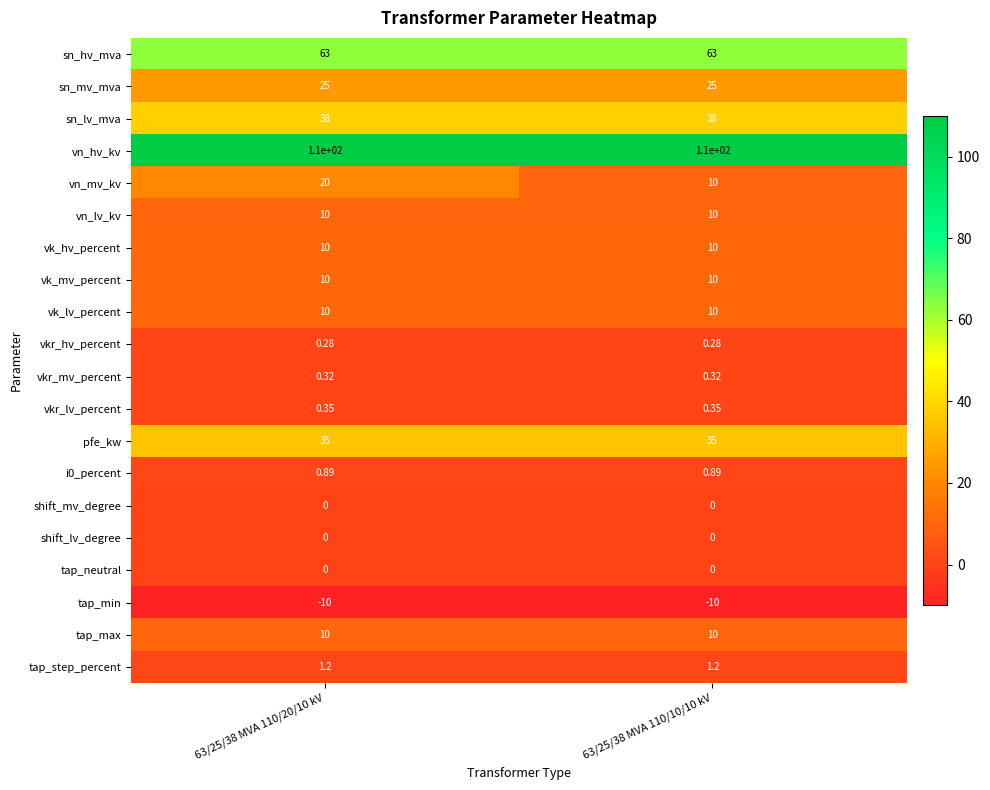

Which series has the largest total across all categories?

vn_hv_kv